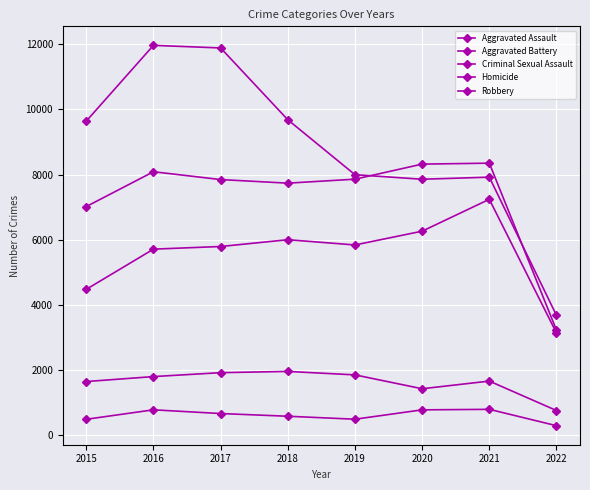

What is the sum of all Robbery values?

70605